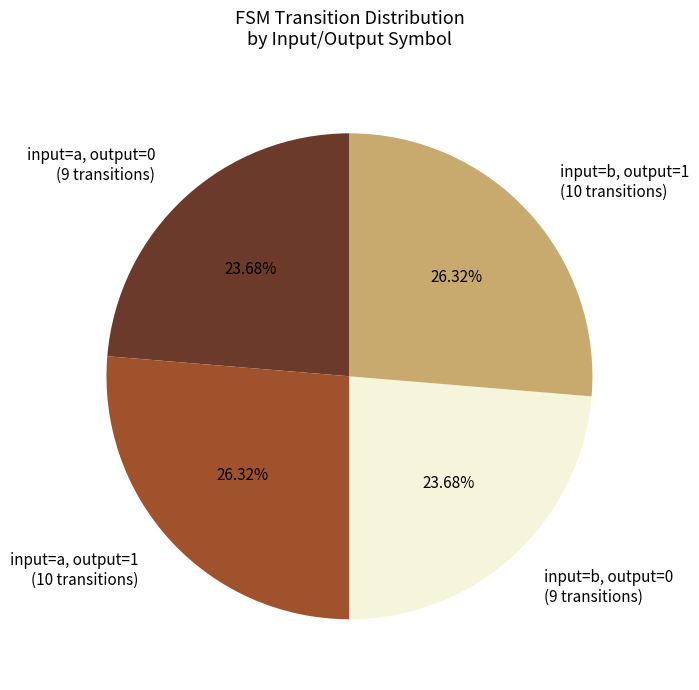

Is input=a, output=0 (9 transitions) the majority of the pie?

No